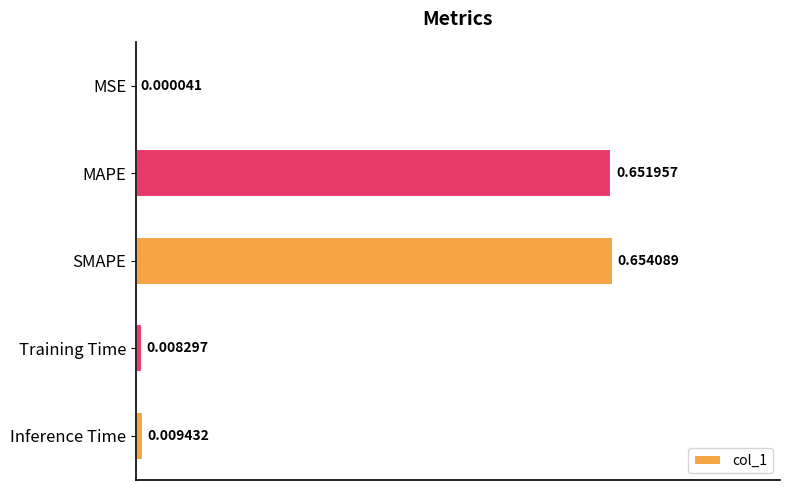

What is the sum of all values?

1.3